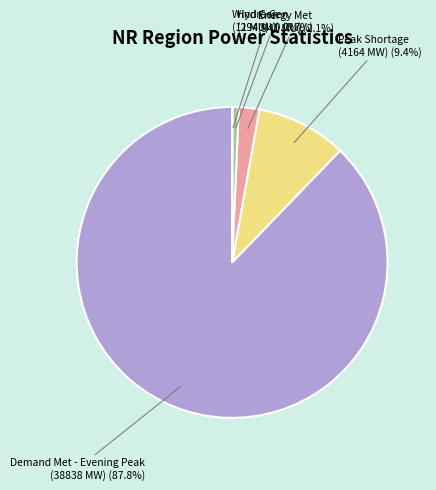

Does any single category account for the majority?

Yes